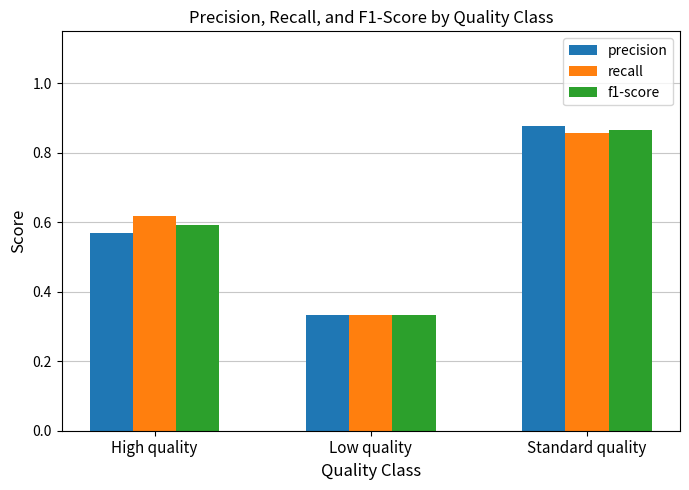

Does the chart contain stacked bars?

No